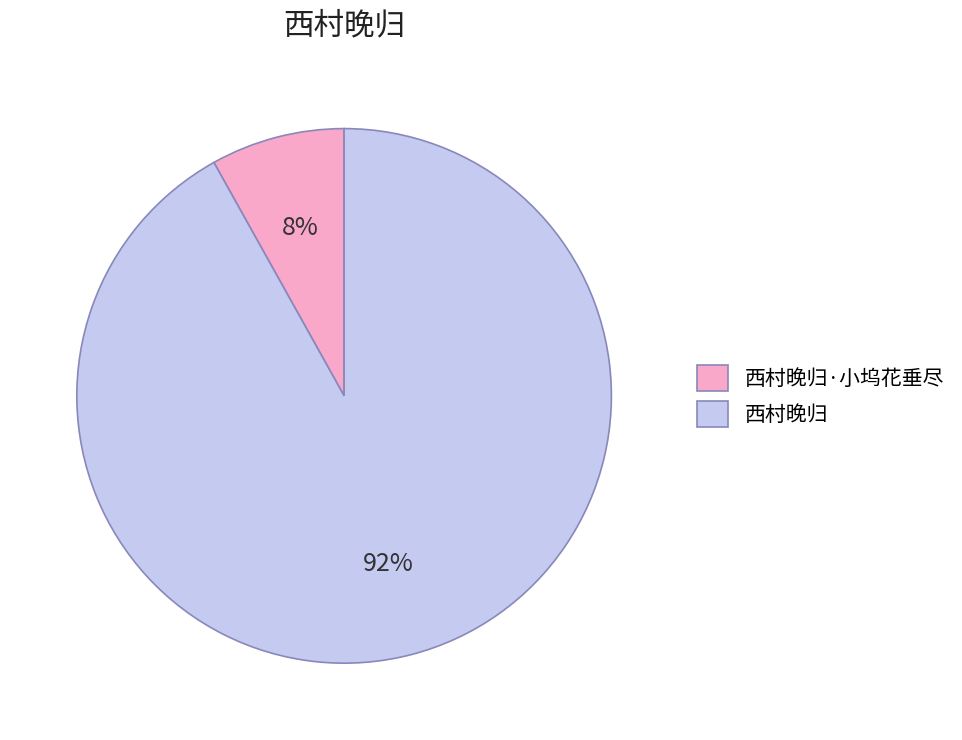

Which category has the smallest portion of the pie?

西村晚归·小坞花垂尽